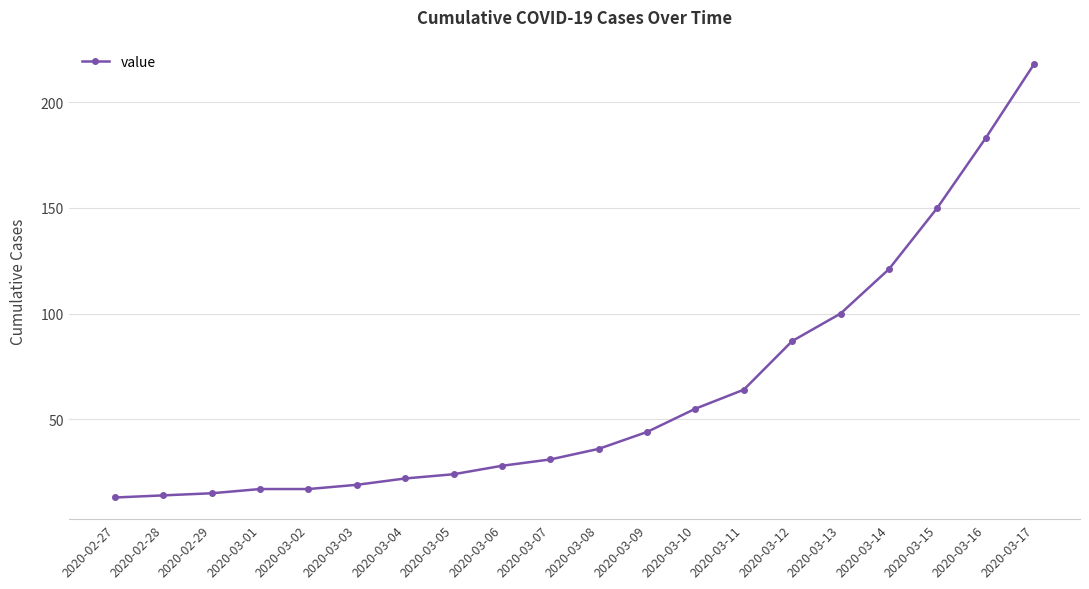

What is the label of the 7th point from the left?

2020-03-04